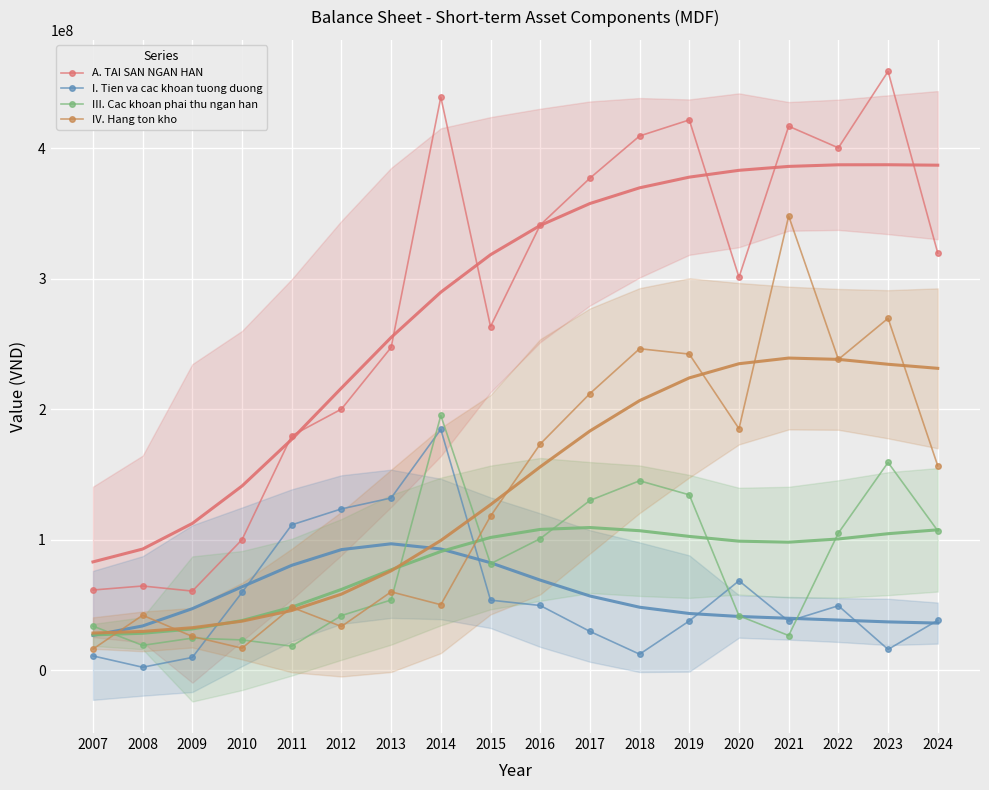

Rank the categories by IV. Hang ton kho value from highest to lowest.

2021, 2023, 2018, 2019, 2022, 2017, 2020, 2016, 2024, 2015, 2013, 2014, 2011, 2008, 2012, 2009, 2010, 2007